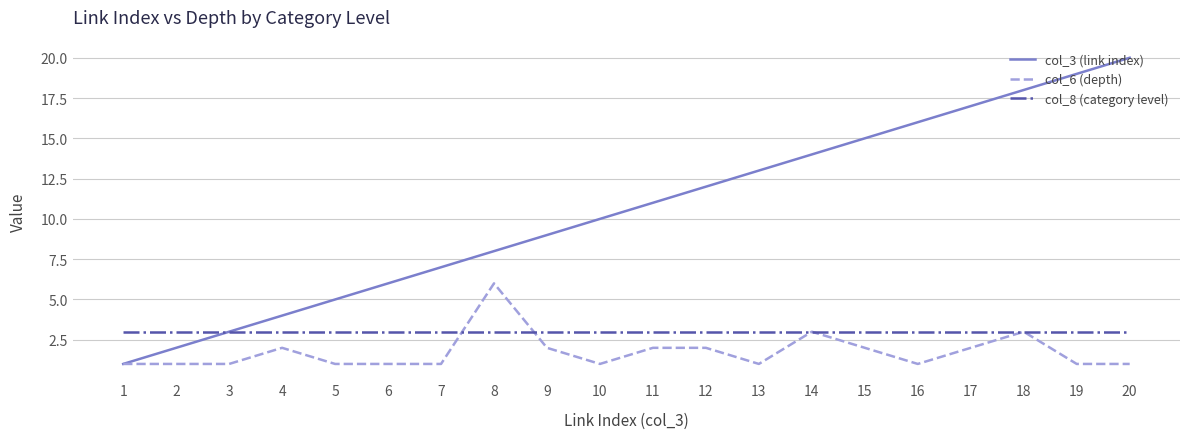

What is the maximum value shown in the chart?

20